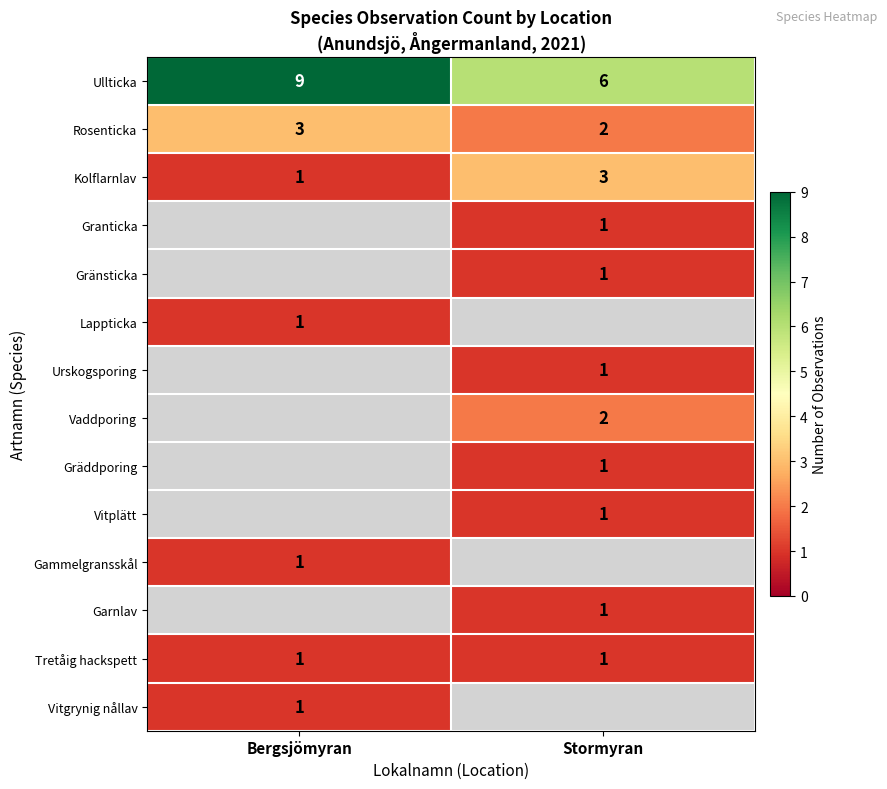

What is the maximum value for Kolflarnlav?

3